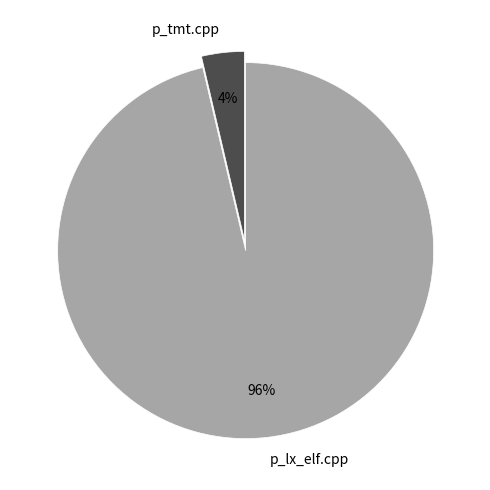

The p_lx_elf.cpp slice represents 91% of the pie. True or false?

False